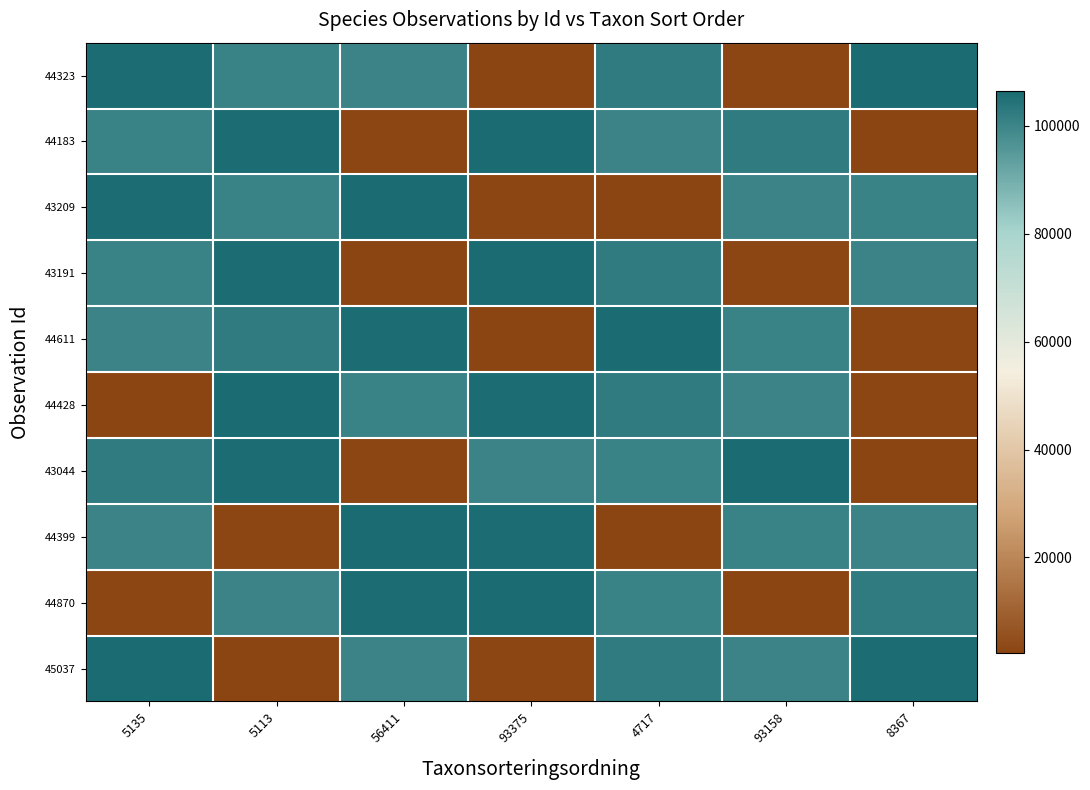

List the series in order of their peak value, highest first.

44323, 44183, 43209, 43191, 44611, 44428, 43044, 44399, 44870, 45037